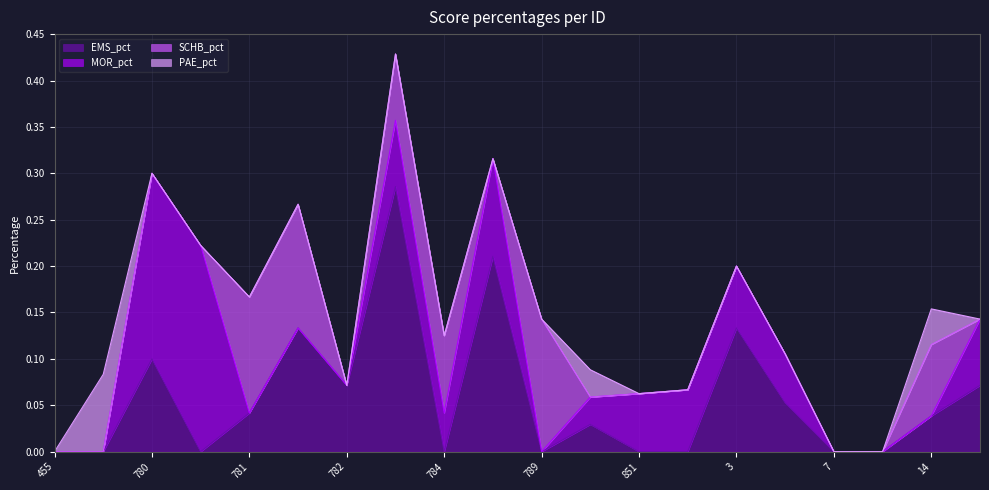

Between which two adjacent categories do EMS_pct and SCHB_pct first intersect?

471 and 784